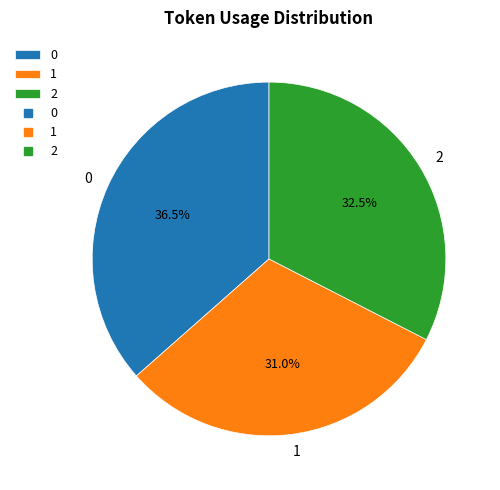

Rank the categories by value from lowest to highest.

1, 2, 0